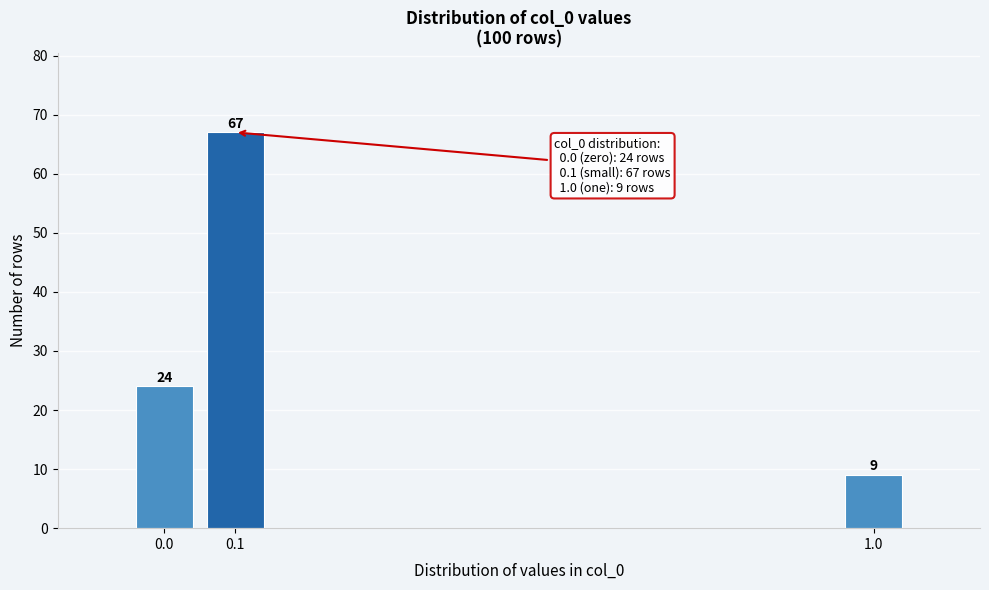

Reading right to left, list all the values displayed in this chart.

1.0=9	0.1=67	0.0=24